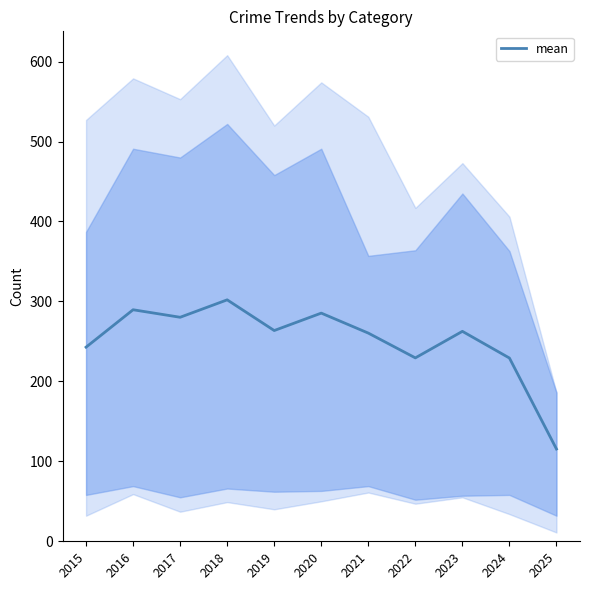

What is the difference between the maximum and second lowest values?

72.8